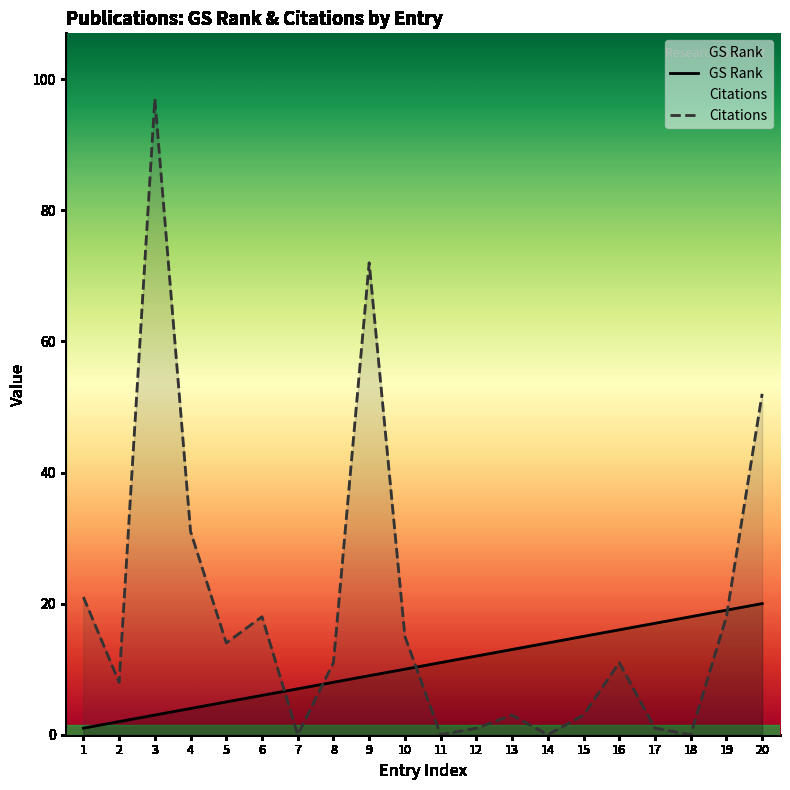

What is the difference between the highest and lowest values at 5?

9